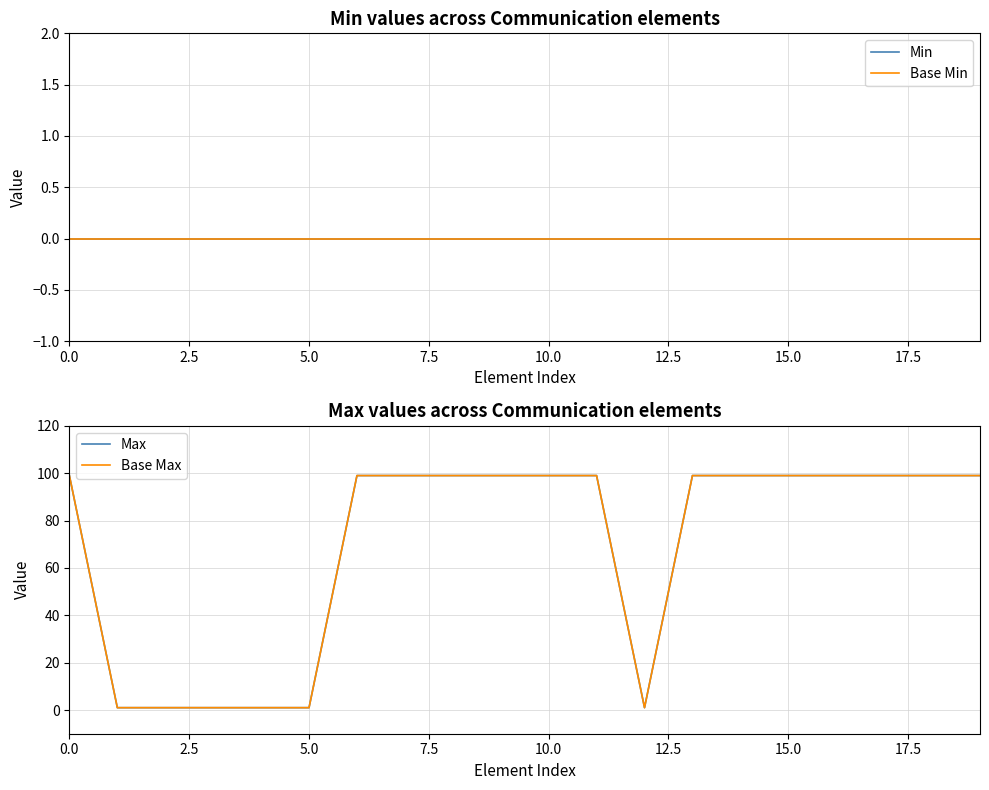

At how many categories does at least one series exceed 65?

14